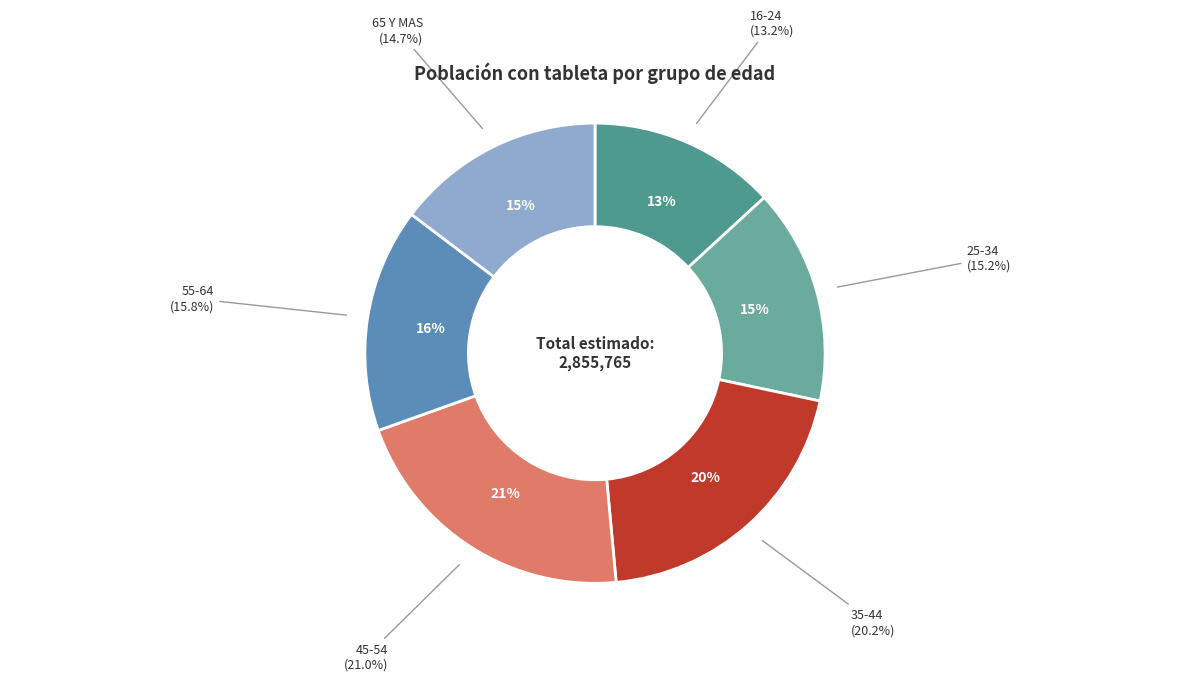

Combined, do 25-34 and 55-64 account for over 50%?

No